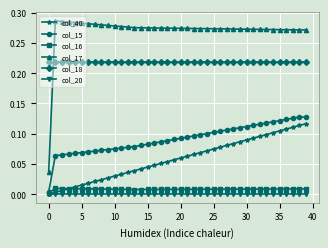

Which series has the largest total across all categories?

col_17